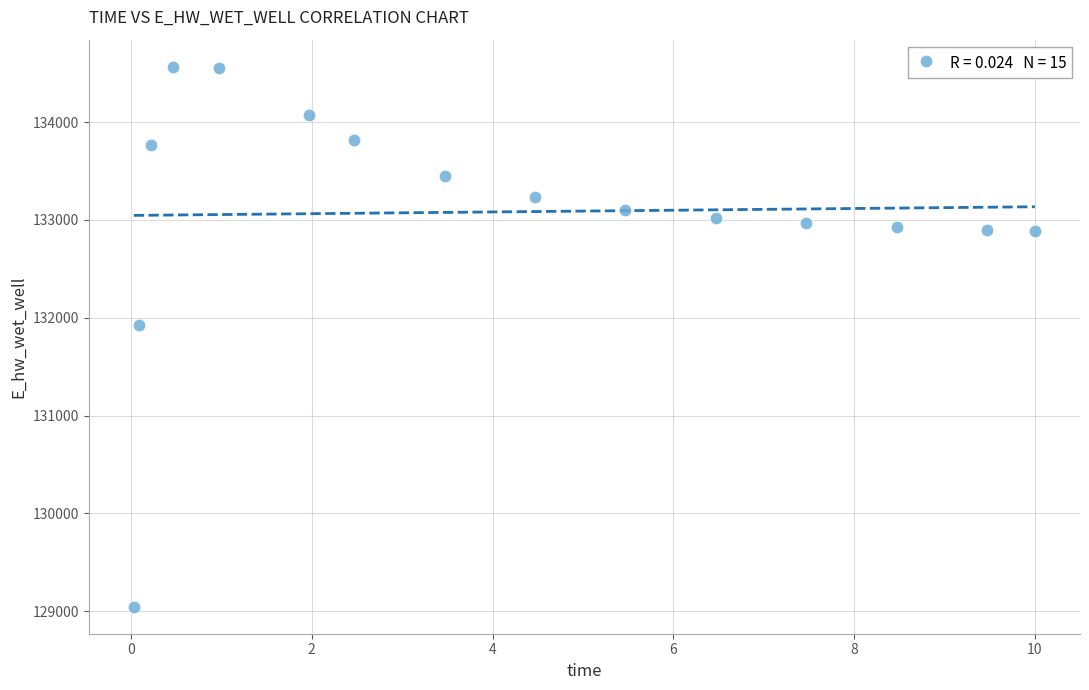

What is the range of Y values (max minus min)?

5518.8